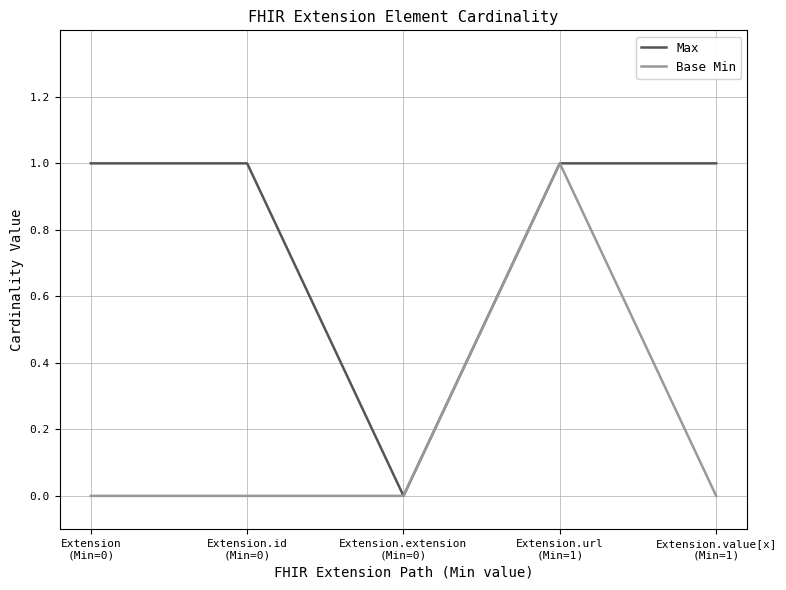

Which series has the largest total across all categories?

Max